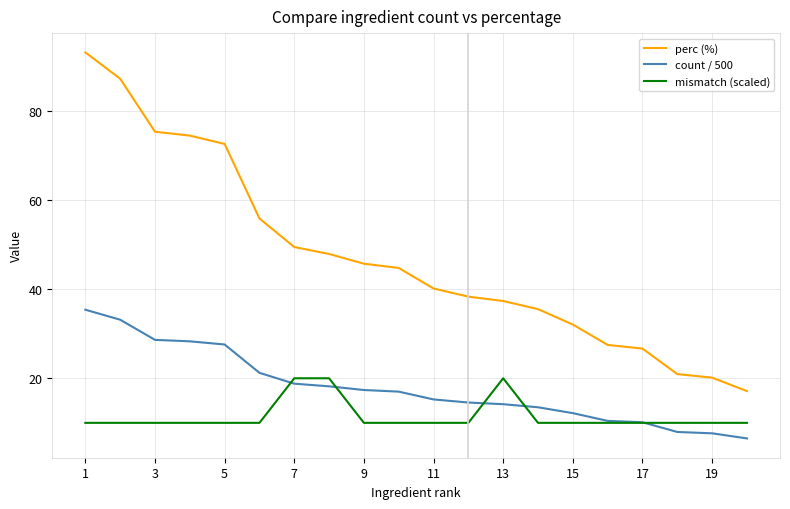

What is the greatest value displayed?

93.1